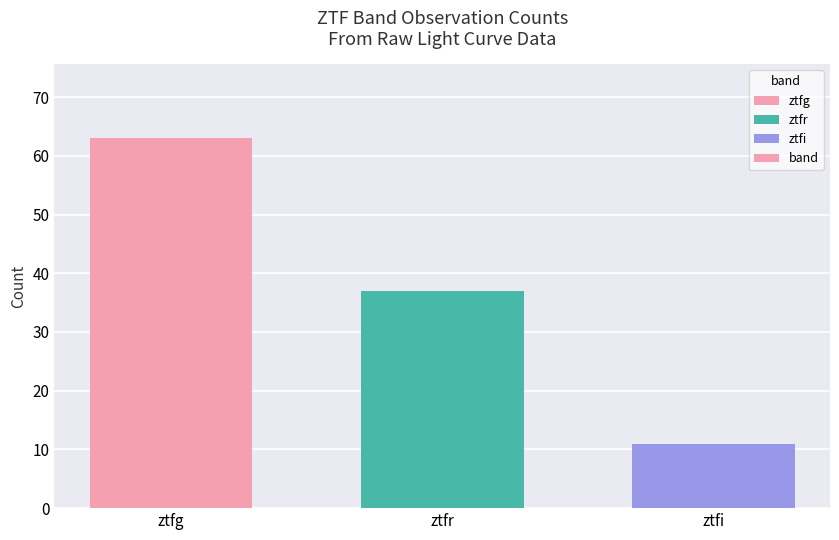

What is the ratio of the value at ztfi to the value at ztfg?

0.2